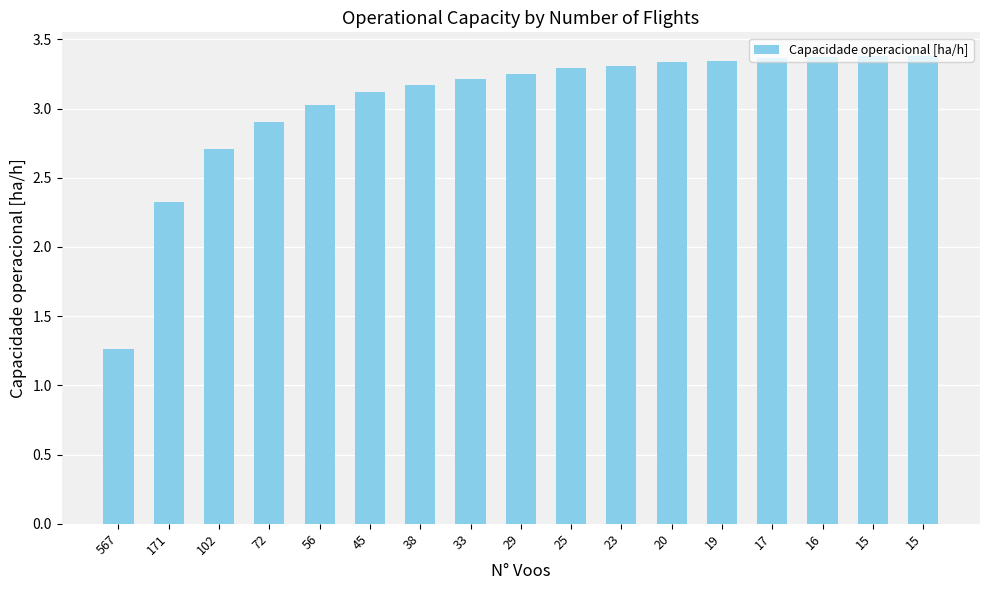

True or false: the data shows 4.6 at 15.

False